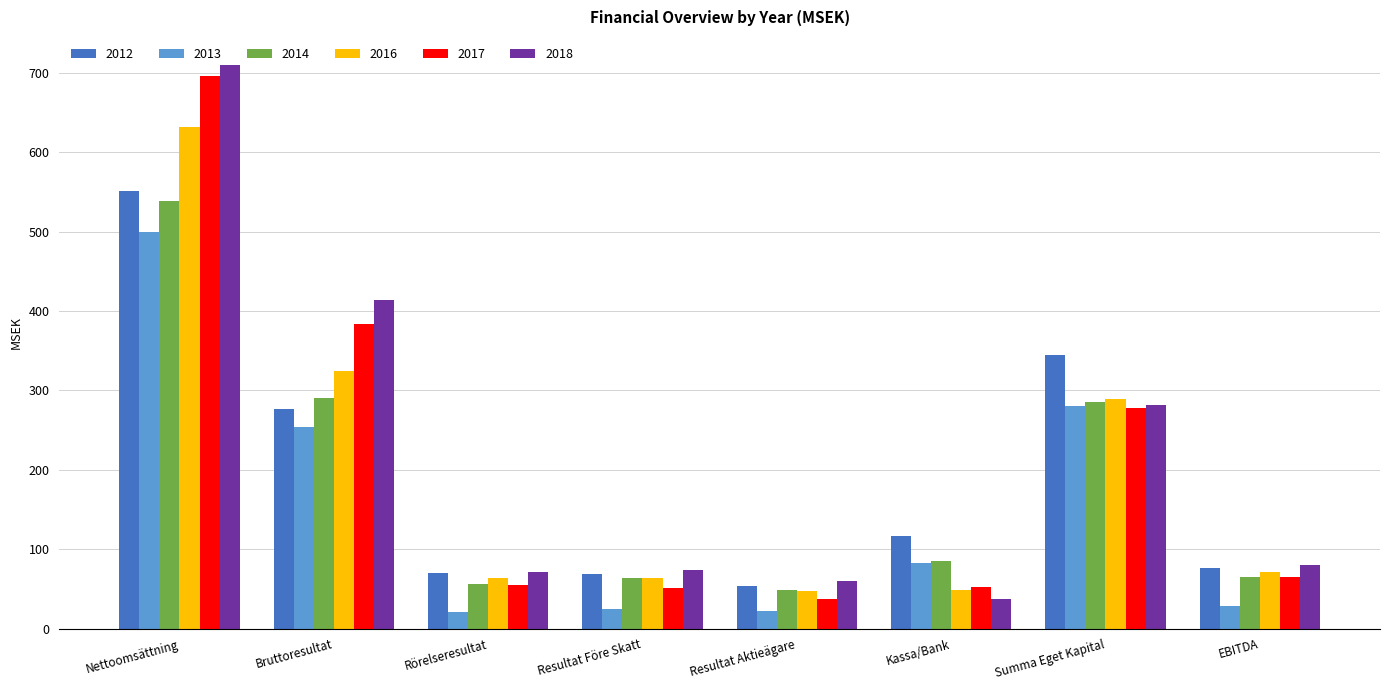

What is the difference between the highest and lowest values at Resultat Före Skatt?

49.2